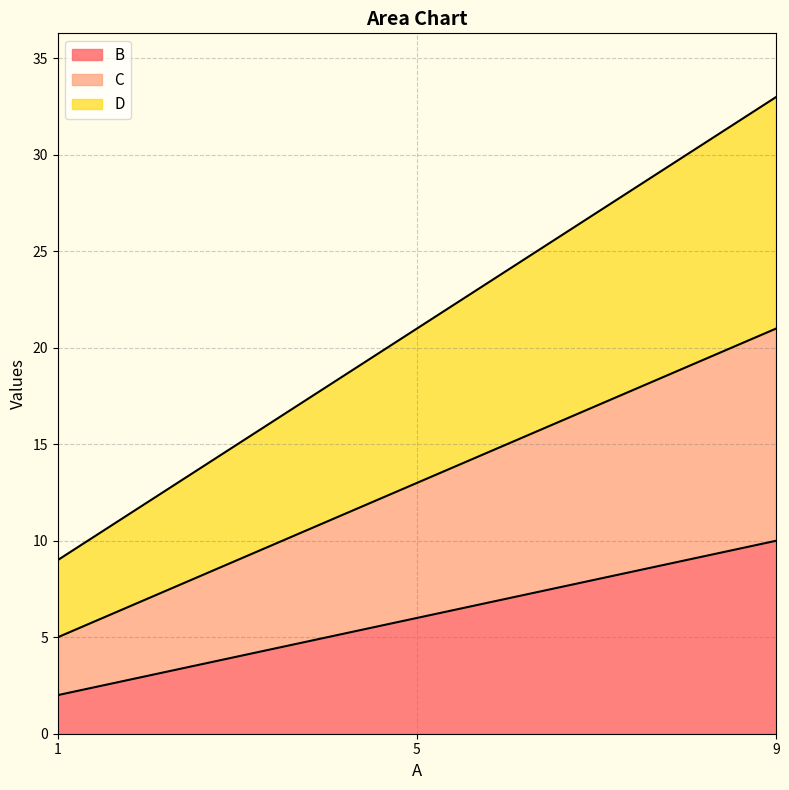

The value of B at 1 is 3. True or false?

False